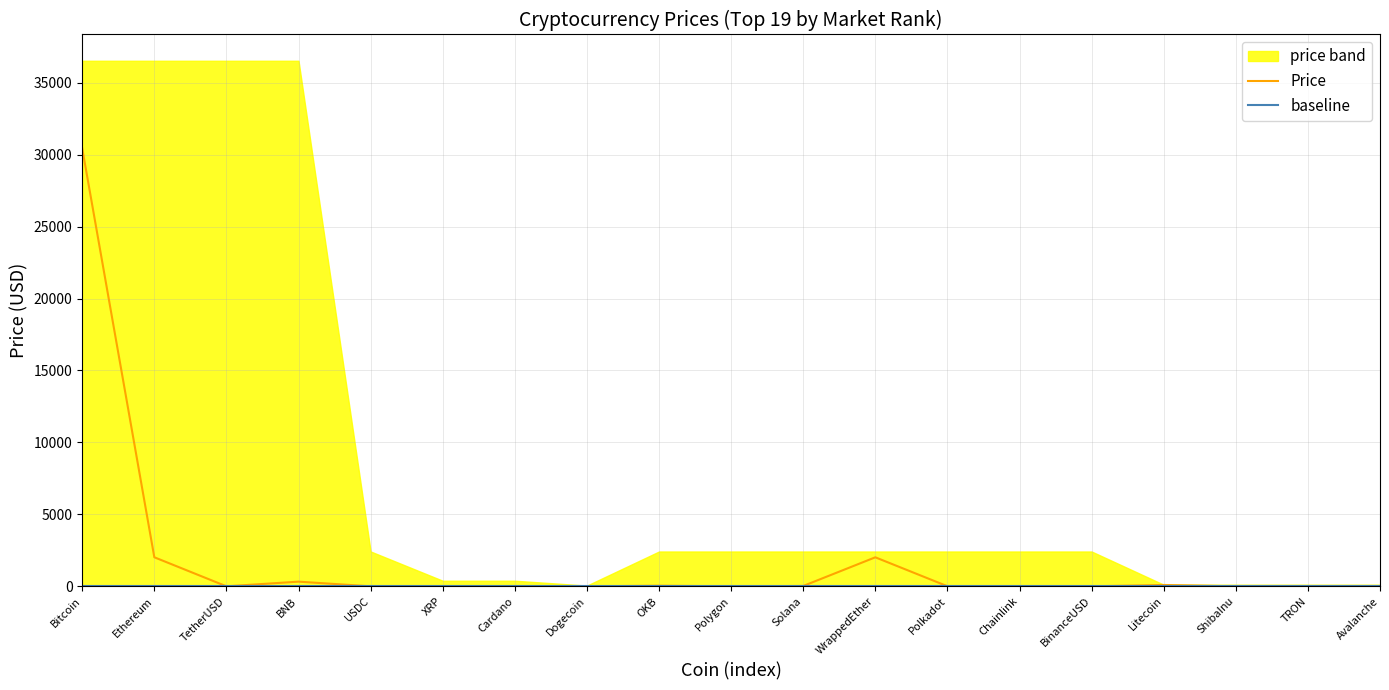

Reading right to left, extract all data points from this chart.

Price: Avalanche=19.0	TRON=0.1	ShibaInu=0.0	Litecoin=94.5	BinanceUSD=1.0	Chainlink=7.5	Polkadot=6.6	WrappedEther=2016.7	Solana=24.8	Polygon=1.1	OKB=43.5	Dogecoin=0.1	Cardano=0.4	XRP=0.5	USDC=1.0	BNB=324.9	TetherUSD=1.0	Ethereum=2018.9	Bitcoin=30434.0
baseline: Avalanche=0.9	TRON=0.9	ShibaInu=0.9	Litecoin=0.9	BinanceUSD=0.9	Chainlink=0.9	Polkadot=0.9	WrappedEther=0.9	Solana=0.9	Polygon=0.9	OKB=0.9	Dogecoin=0.9	Cardano=0.9	XRP=0.9	USDC=0.9	BNB=0.9	TetherUSD=0.9	Ethereum=0.9	Bitcoin=0.9